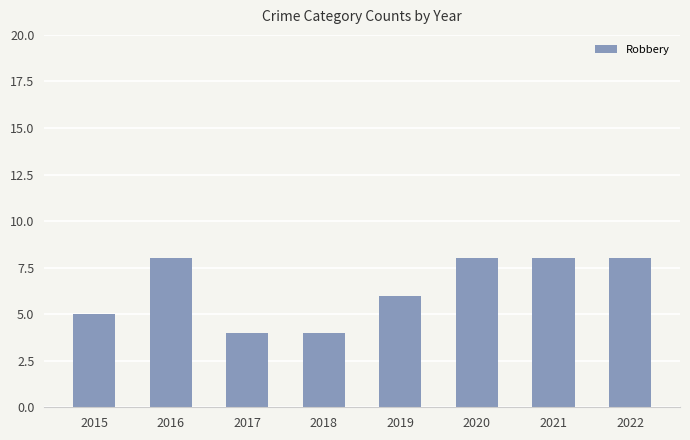

What is the difference between the values at 2016 and 2018?

4